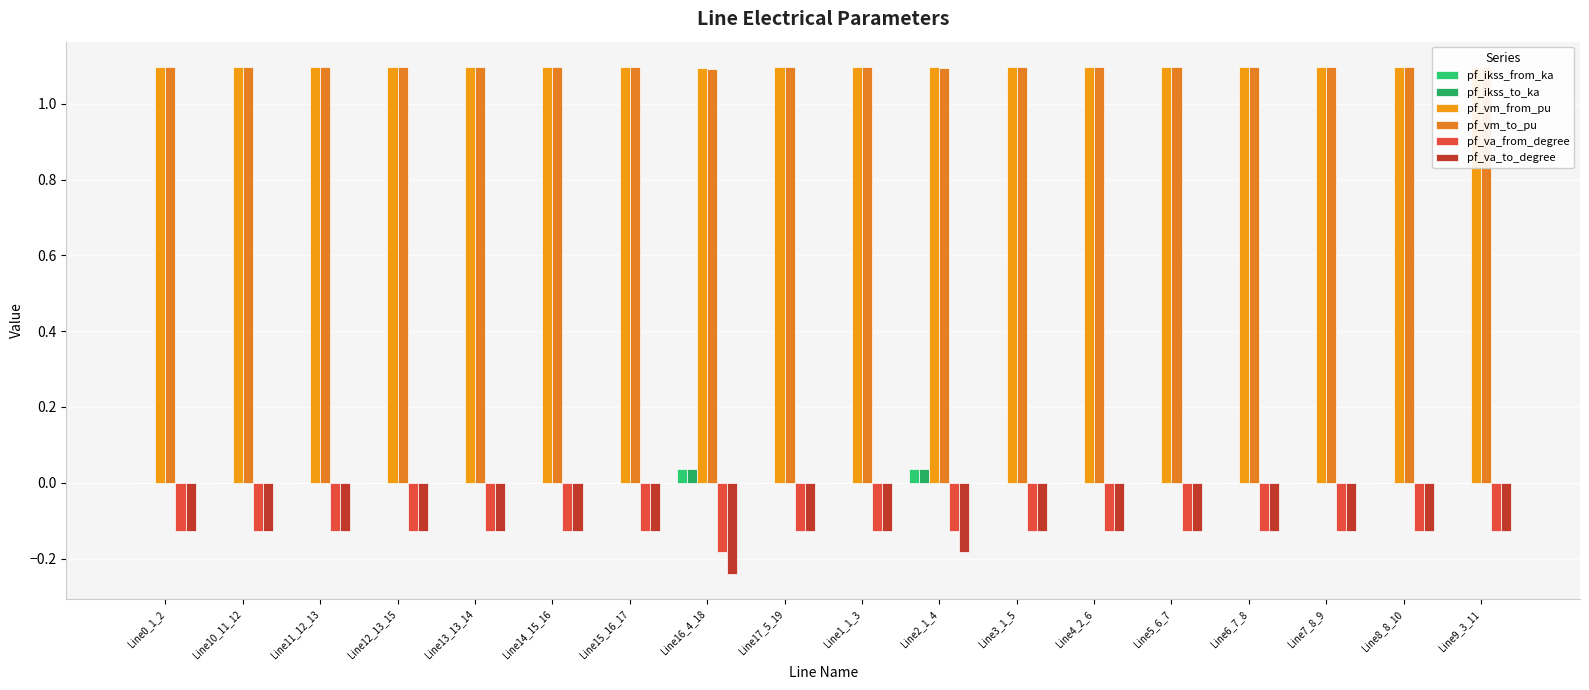

What is the average value of the pf_va_from_degree series?

-0.1